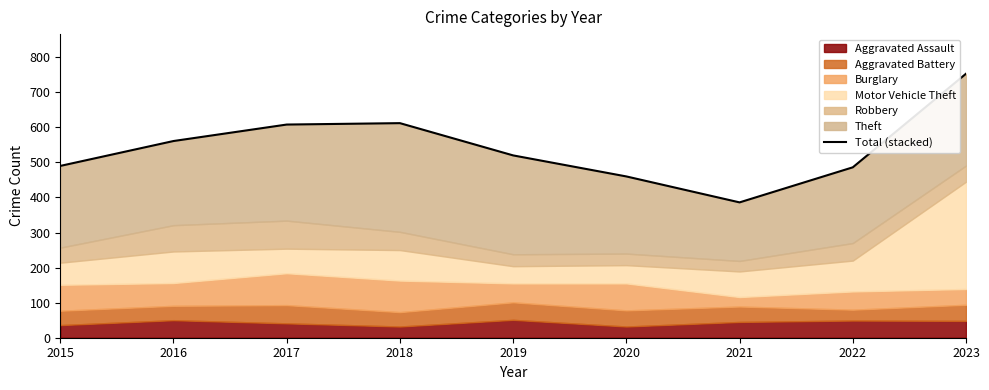

At which category does the chart reach its peak across all series?

2023